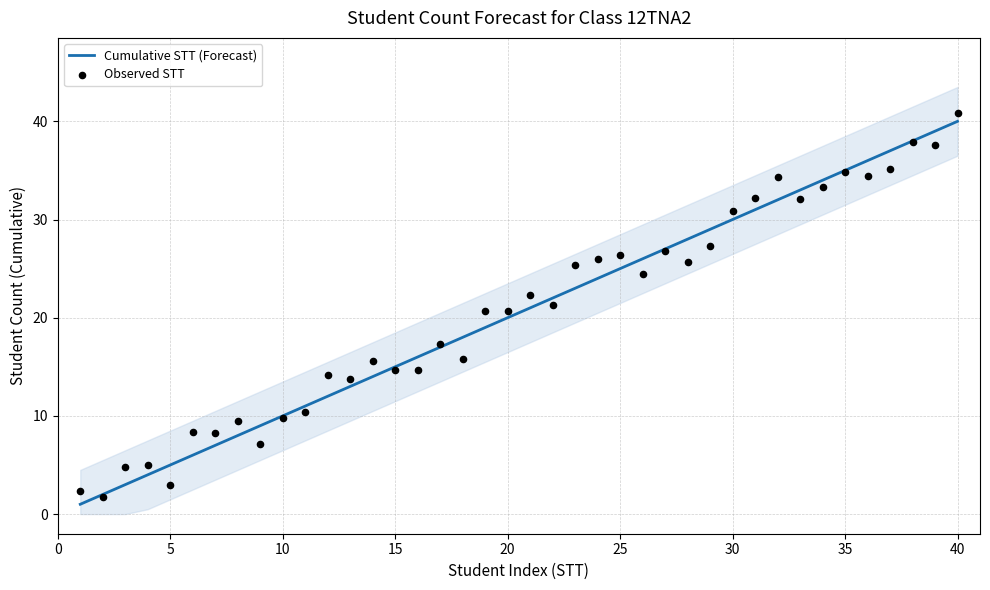

Which series contains the highest Y value?

Observed STT